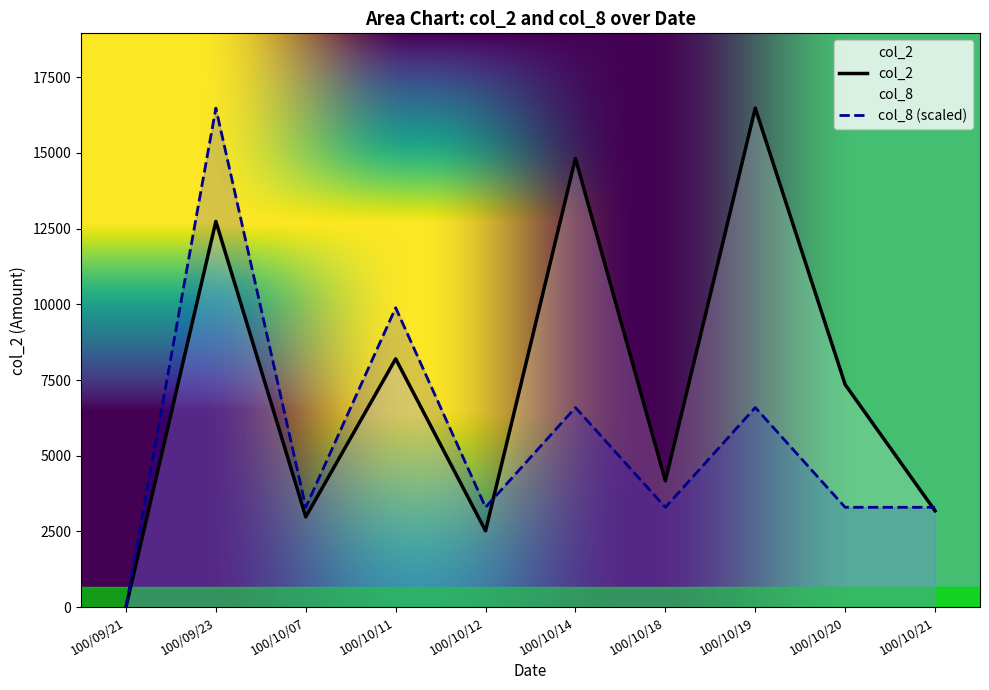

Reading left to right, extract all data points from this chart.

col_2: 100/09/21=0	100/09/23=12740	100/10/07=2980	100/10/11=8200	100/10/12=2520	100/10/14=14820	100/10/18=4170	100/10/19=16480	100/10/20=7350	100/10/21=3180
col_8: 100/09/21=0	100/09/23=16480	100/10/07=3296	100/10/11=9888	100/10/12=3296	100/10/14=6592	100/10/18=3296	100/10/19=6592	100/10/20=3296	100/10/21=3296